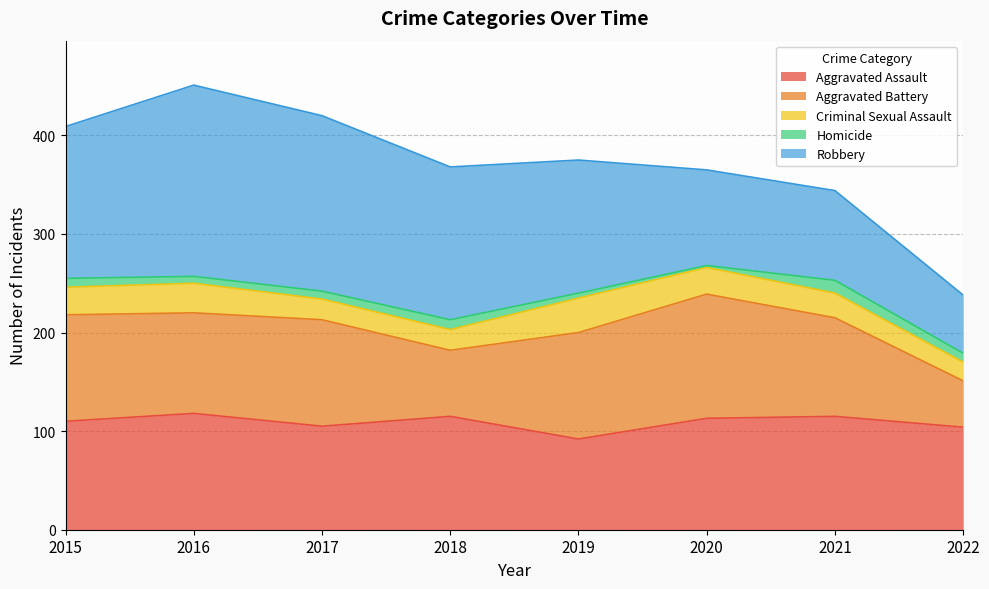

Which series has the largest range (max minus min)?

Robbery